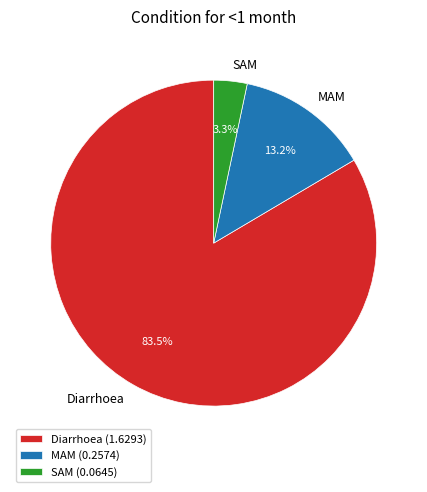

How many segments does this pie chart have?

3